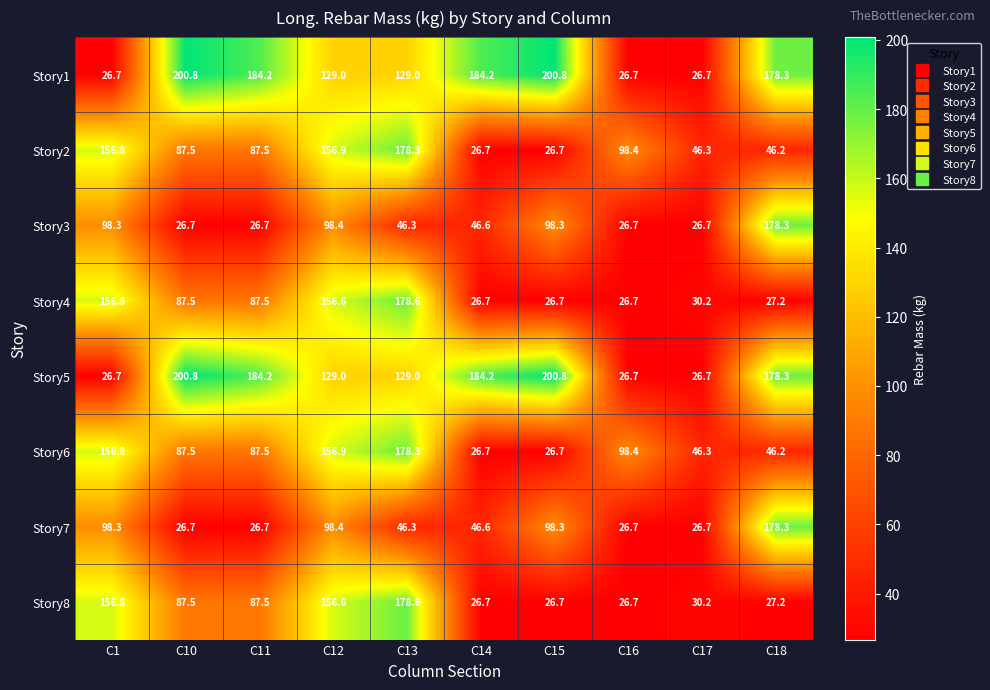

What is the minimum value for Story6?

26.7